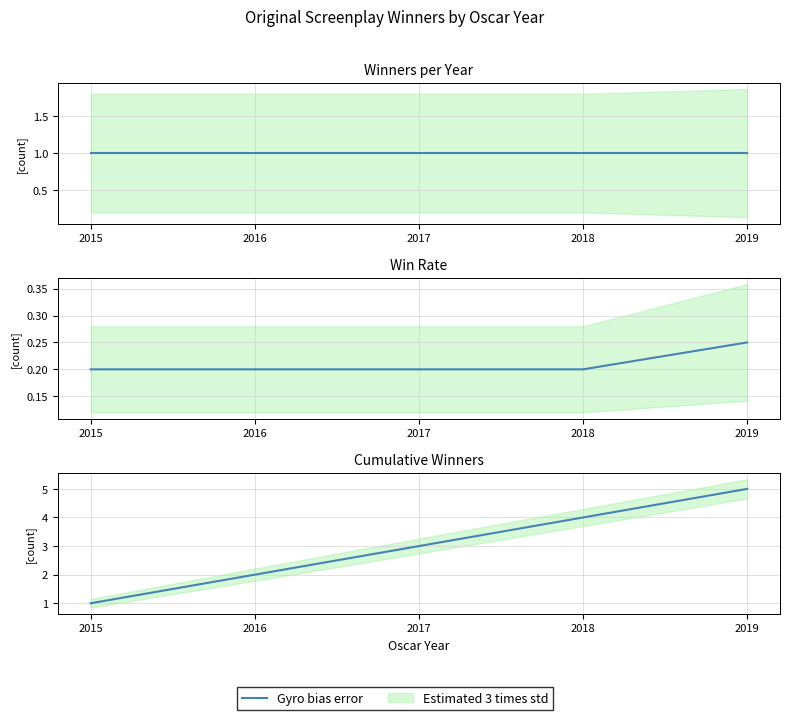

What is the value of the 5th point from the left?

5